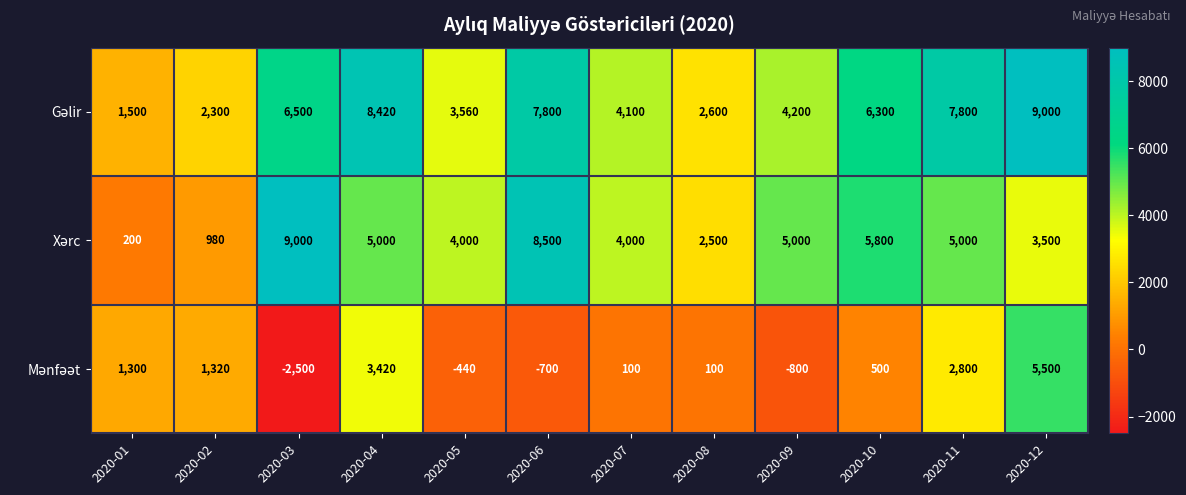

At which category does the chart reach its minimum across all series?

2020-03